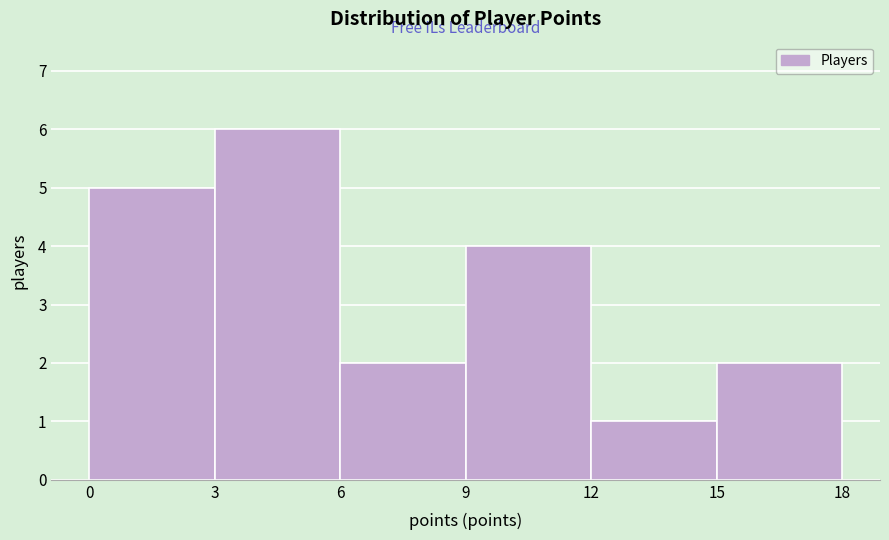

Reading left to right, list every bar in this chart as the range it spans on the x-axis followed by its height. The values are not printed on the chart, so give them approximately, as read against the axis.

0 to 3: 5
3 to 6: 6
6 to 9: 2
9 to 12: 4
12 to 15: 1
15 to 18: 2